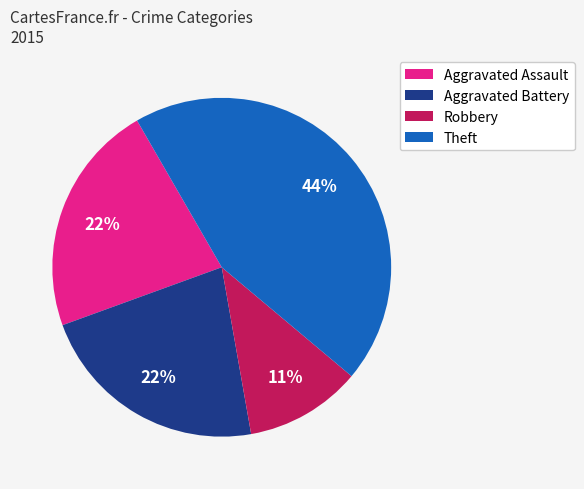

How many slices are in this pie chart?

4